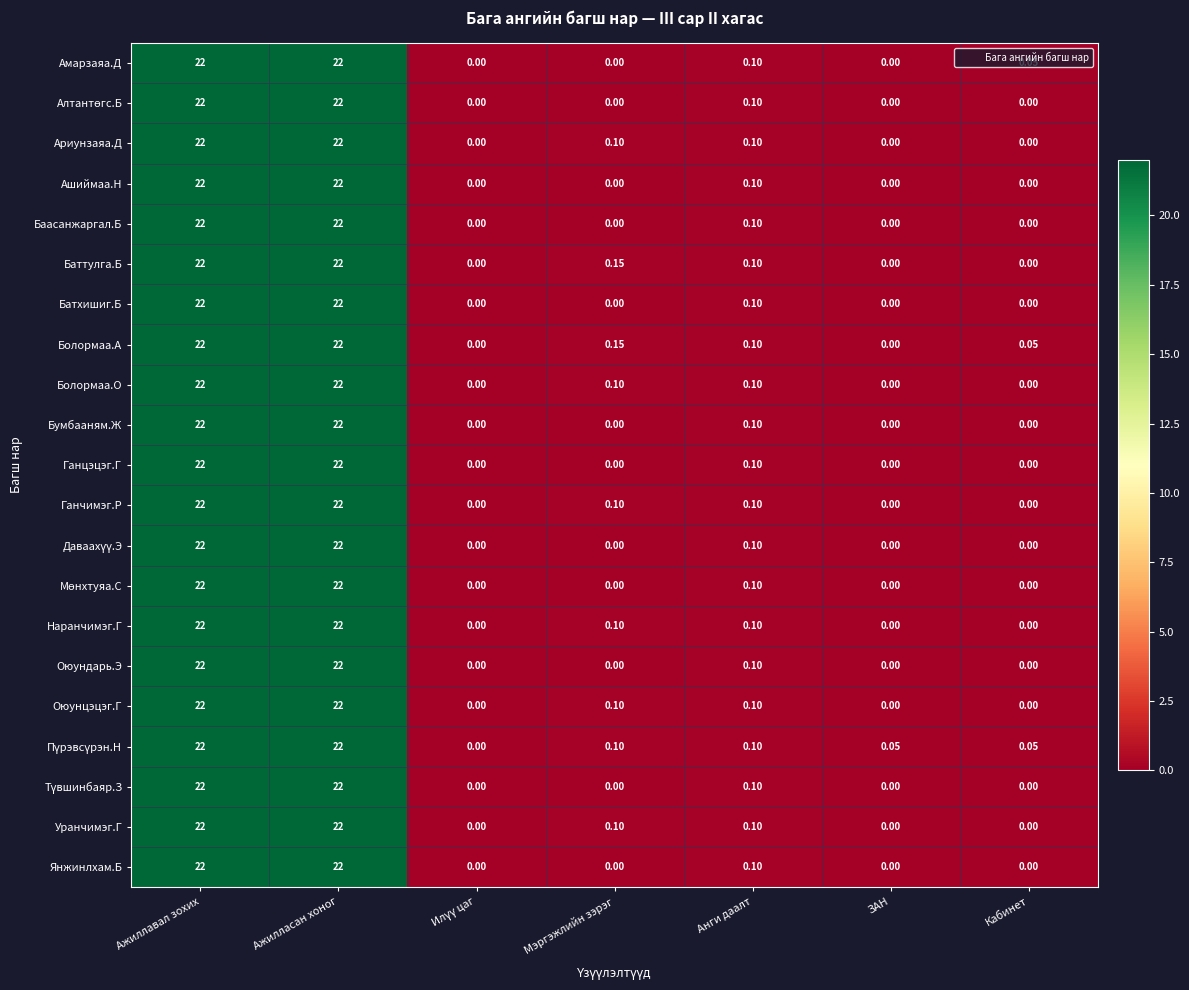

Between Мэргэжлийн зэрэг and Кабинет, which series saw the biggest shift?

Баттулга.Б